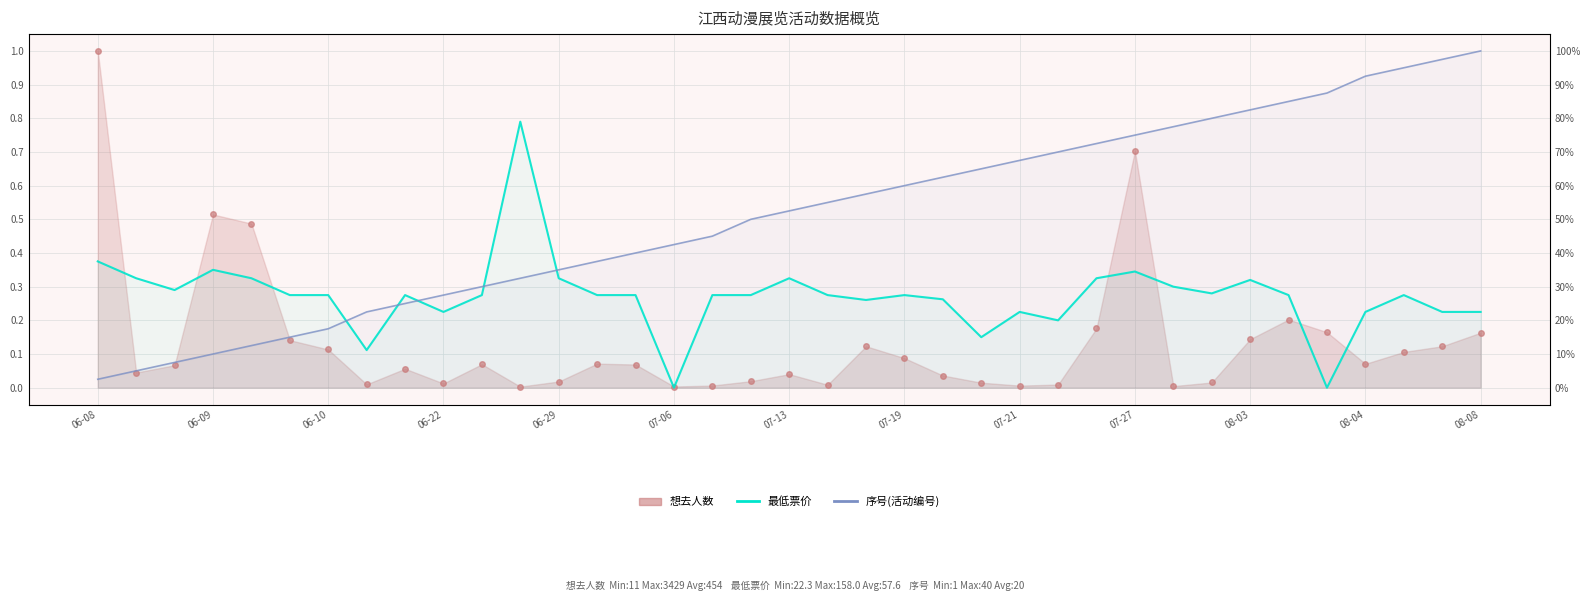

True or false: 序号(活动编号) has more than 0 interior local peaks.

False